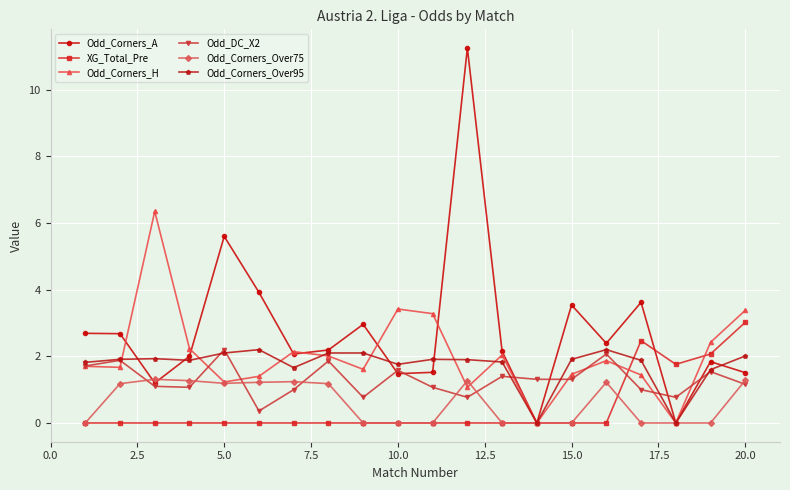

What is the value of the Odd_Corners_H point at the 19th from the left?

2.4